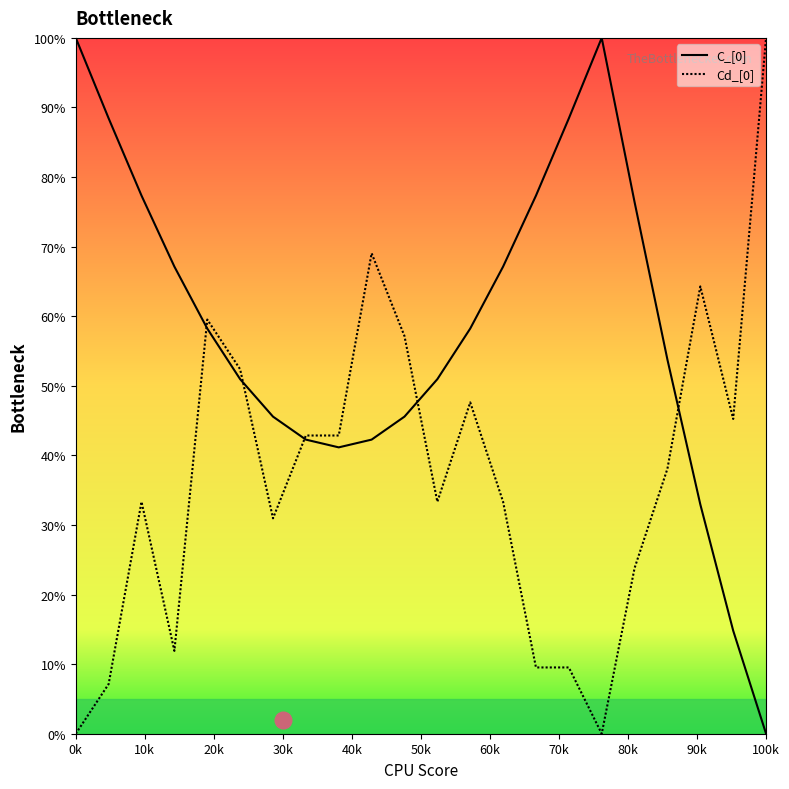

What is the maximum value for C_[0]?

100.0